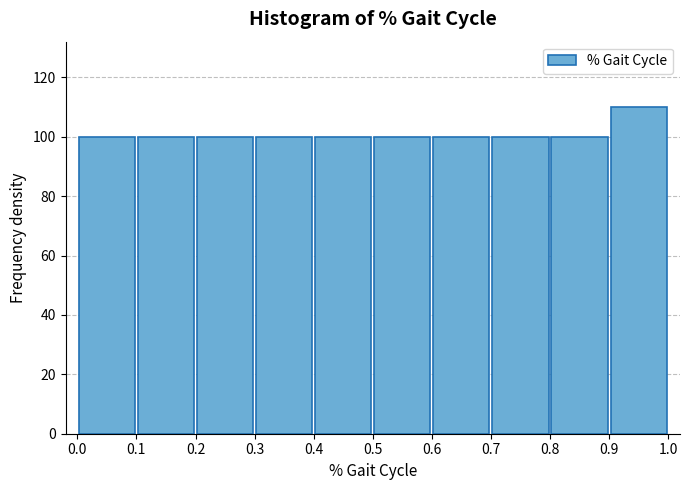

What is the height of the bar covering 0.6 to 0.7 on the x-axis? The values are not printed on the chart, so give them approximately, as read against the axis.

100